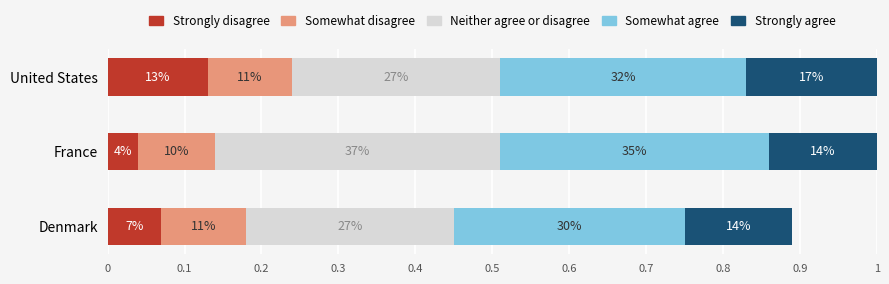

What is the value of the Somewhat disagree bar at the 3rd from the left?

0.1